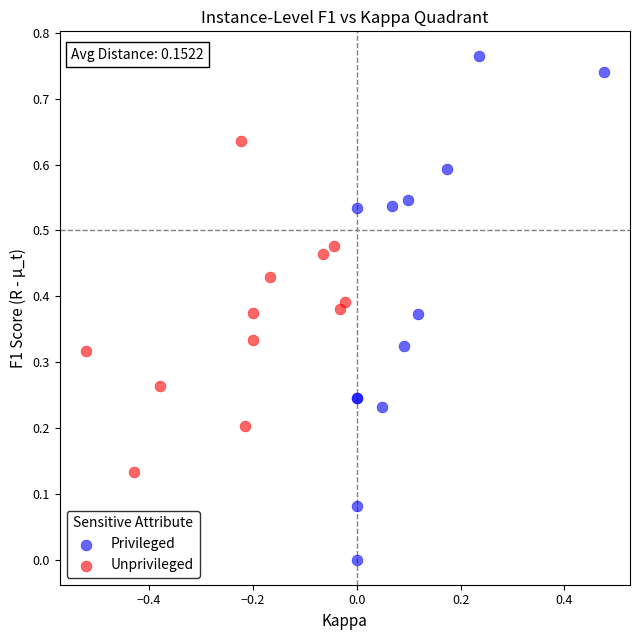

Which series contains the lowest Y value?

Privileged